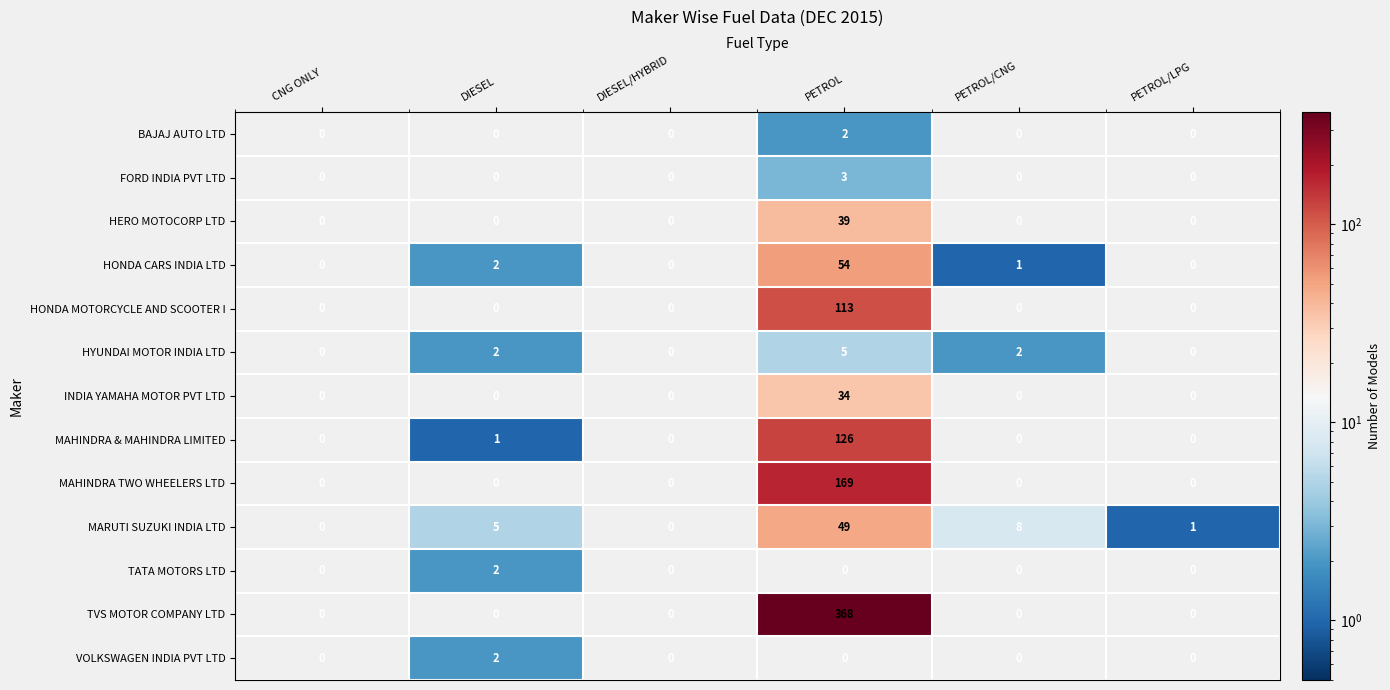

How many values in BAJAJ AUTO LTD are above zero?

1